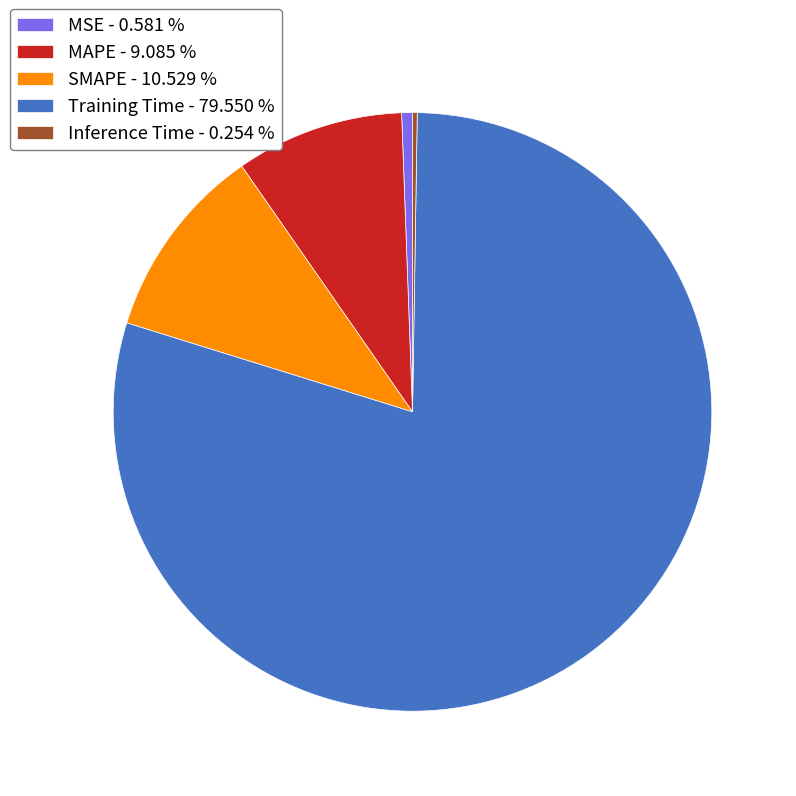

Do MAPE - 9.085 % and Training Time - 79.550 % together represent more than half of the pie?

Yes